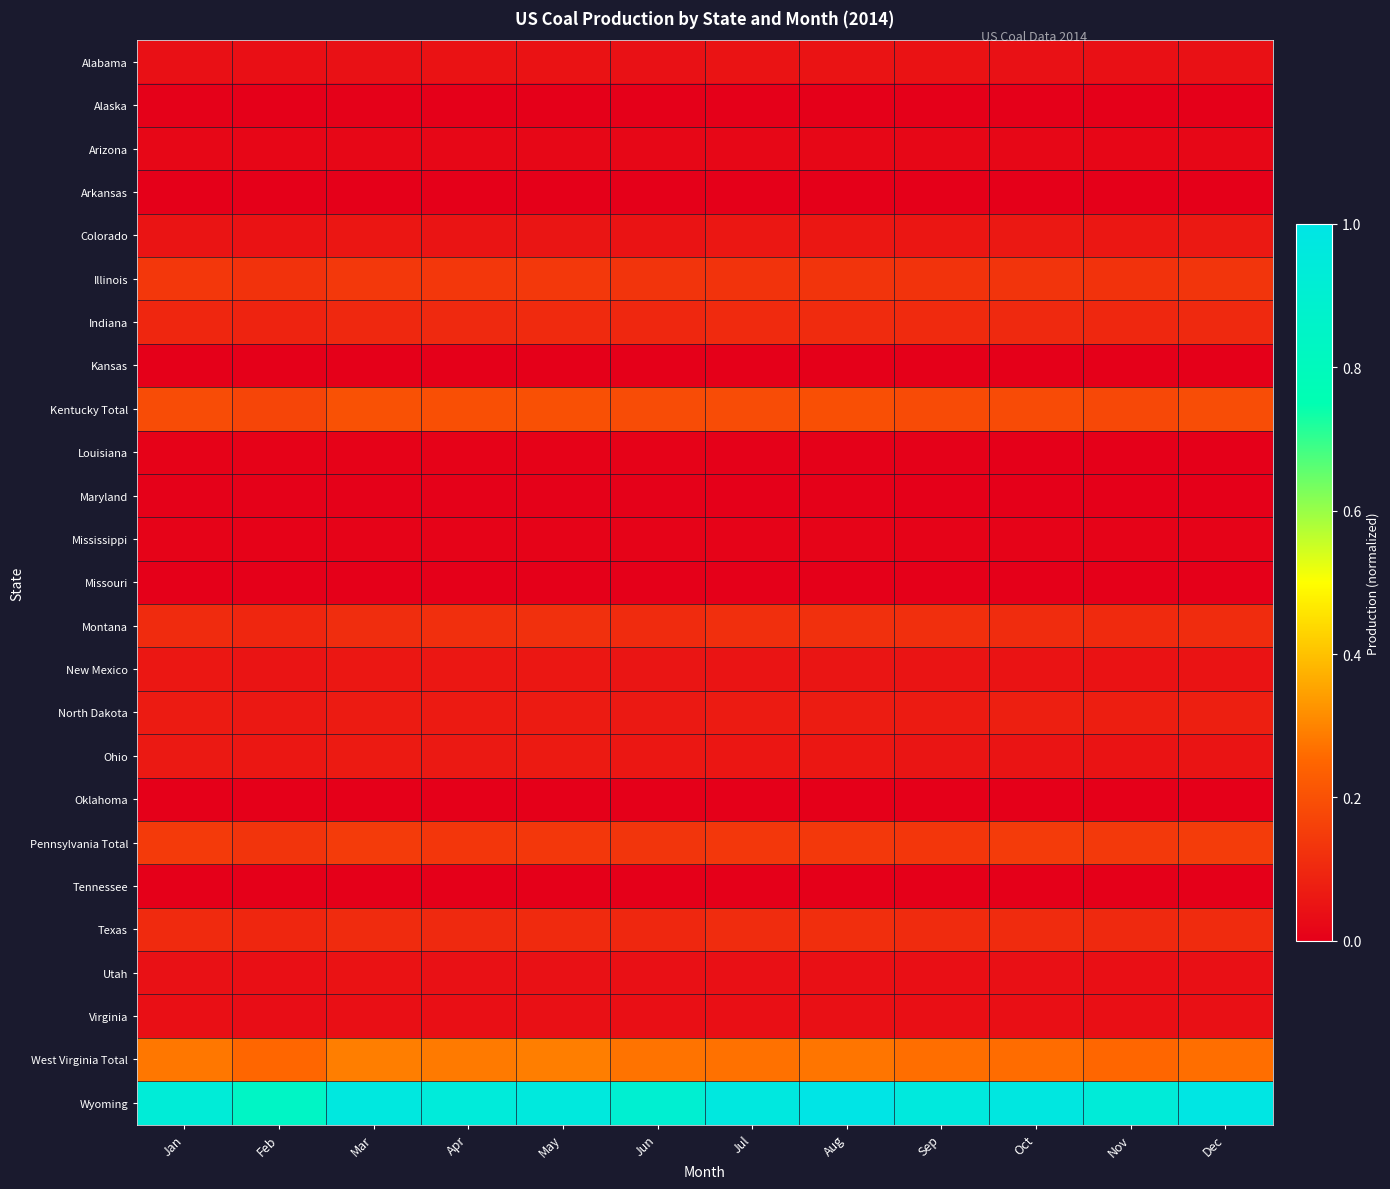

Which category has the highest value across all series?

Aug